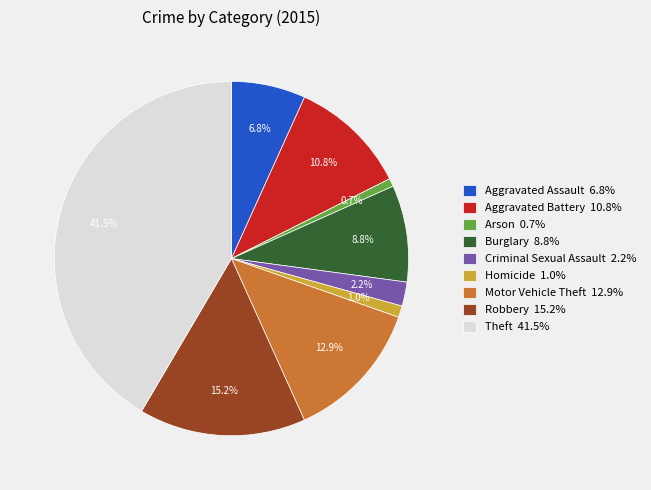

Is Theft the majority of the pie?

No